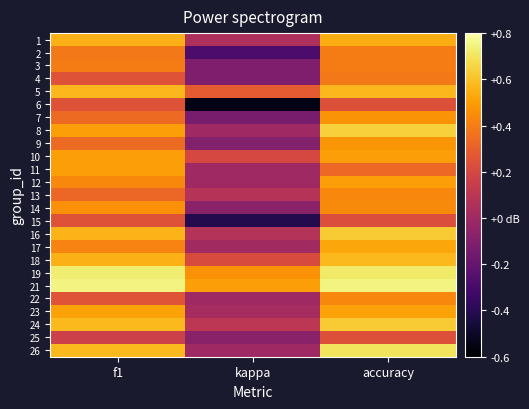

Between f1 and accuracy, which is larger?

f1